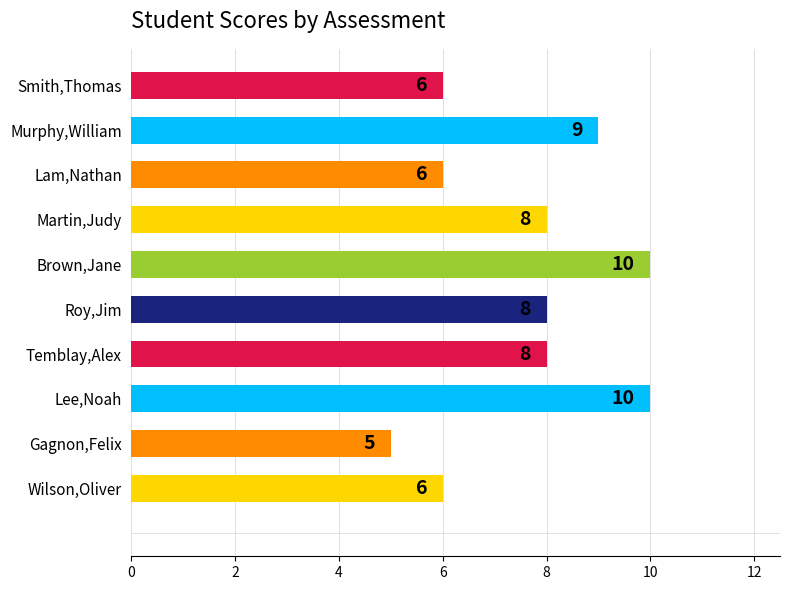

What is the average value?

8